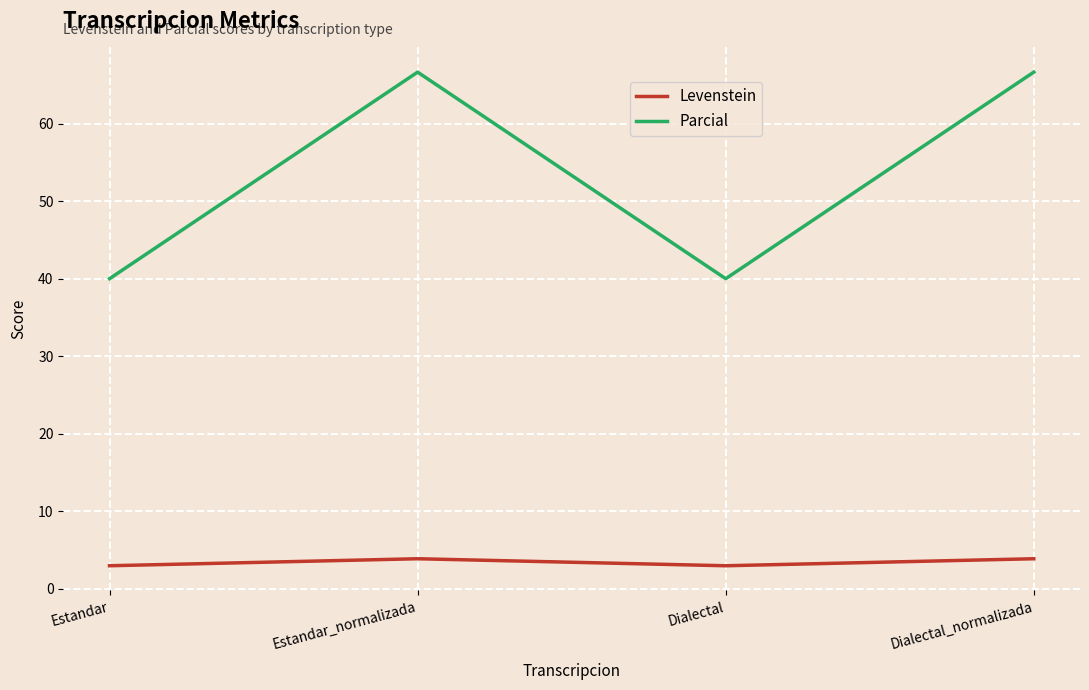

Which series has the widest spread of values?

Parcial